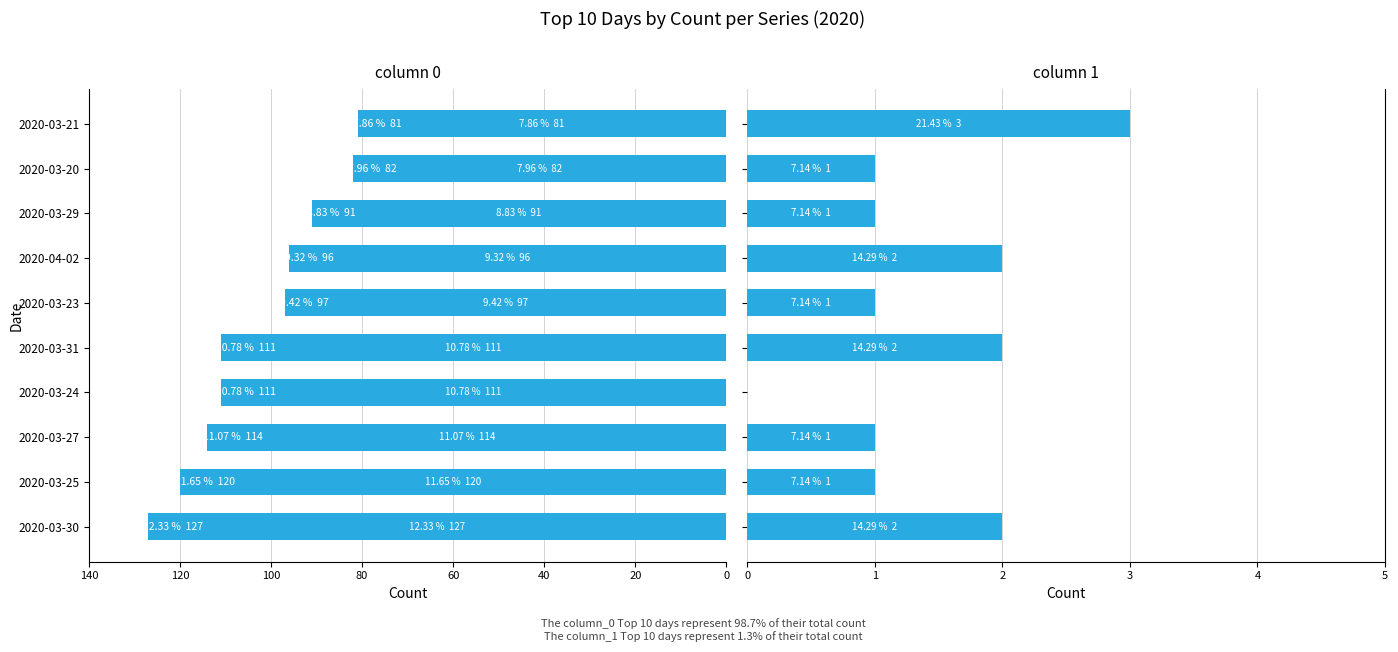

The column_1 series shows 1 at 2020-03-27. True or false?

False